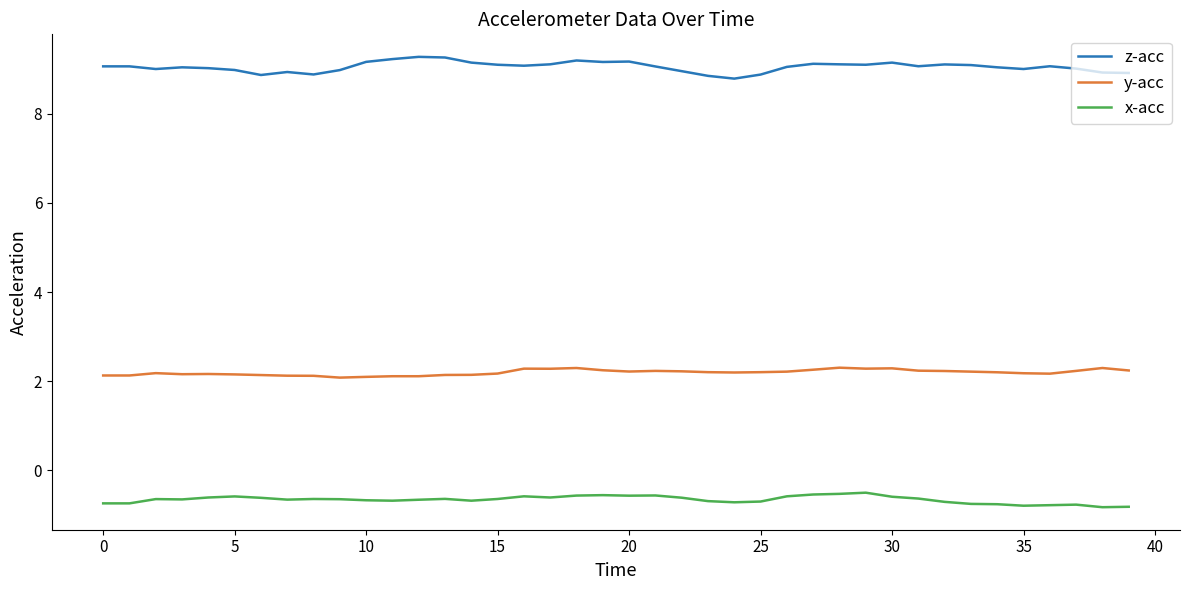

What is the greatest value displayed?

9.3